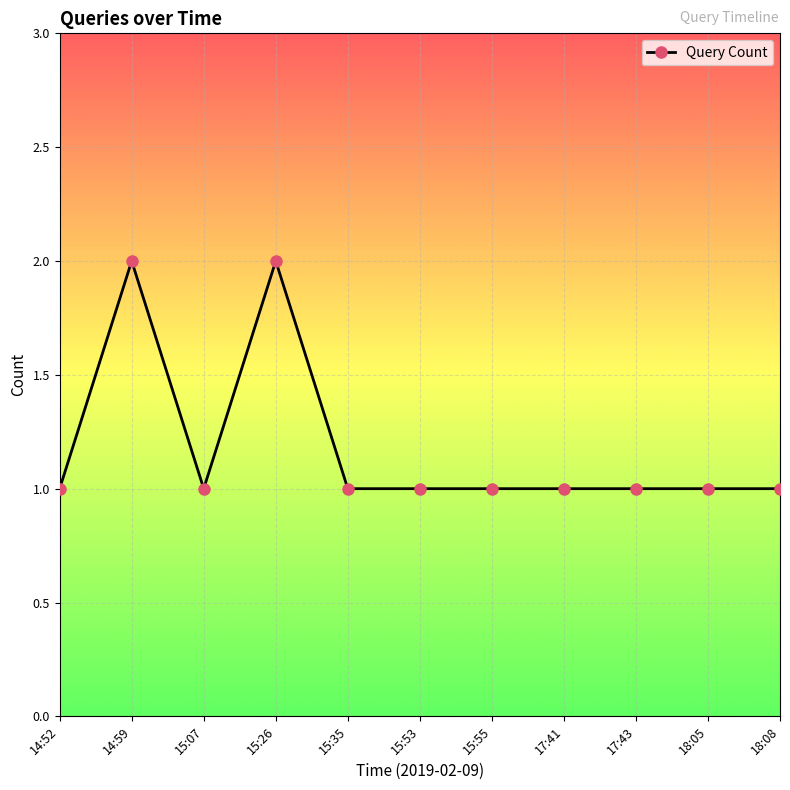

True or false: the data shows 2 at 15:53.

False